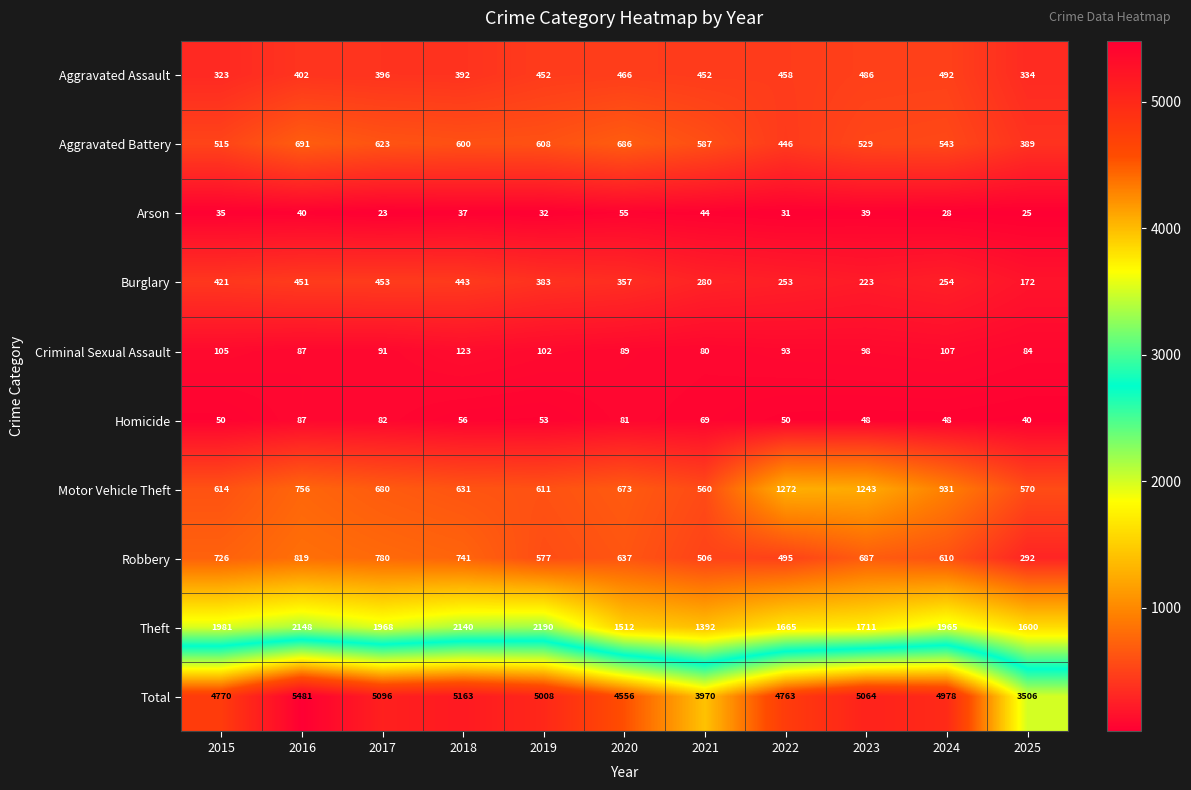

List the labels in order of Aggravated Battery value, largest first.

2016, 2020, 2017, 2019, 2018, 2021, 2024, 2023, 2015, 2022, 2025